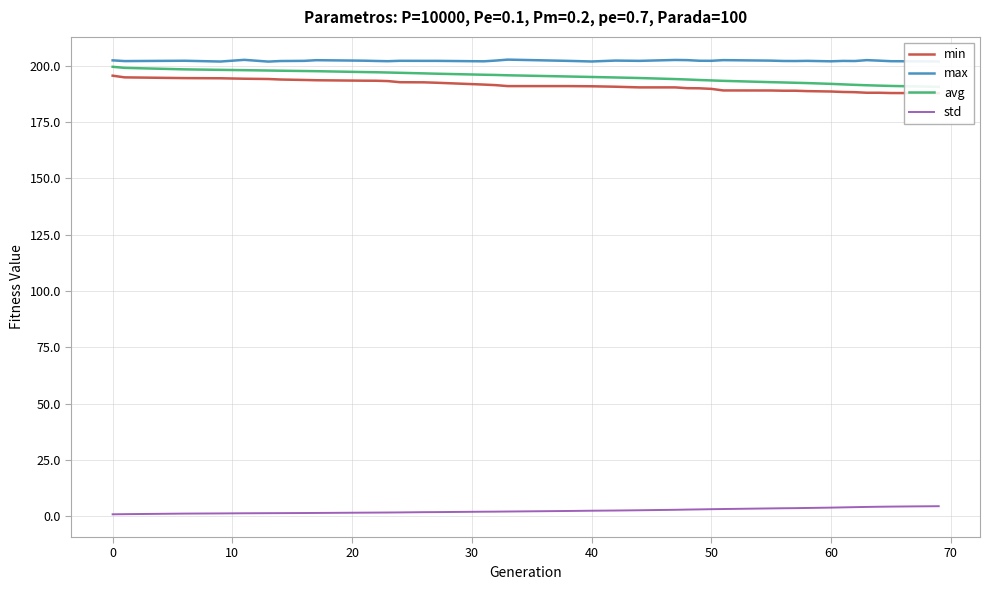

Reading right to left, what are all the values shown in this chart?

min: 187.7	187.8	187.8	187.9	187.9	188.2	188.3	188.5	188.7	188.8	188.8	188.9	189.0	189.7	189.9	190.0	190.3	190.3	190.6	190.8	190.9	190.9	191.3	191.6	192.4	192.6	192.6	193.1	193.3	193.3	193.5	193.6	193.8	194.0	194.2	194.4	194.4	194.8	195.5
max: 201.8	201.9	201.9	202.2	202.4	202.0	202.1	201.9	202.1	202.0	202.0	202.2	202.4	202.1	202.1	202.4	202.5	202.1	202.2	201.8	202.1	202.6	202.2	201.9	202.1	202.1	202.1	201.9	202.0	202.2	202.4	202.1	202.0	201.8	202.5	201.8	202.1	202.0	202.3
avg: 190.6	190.8	191.0	191.1	191.3	191.4	191.7	191.9	192.2	192.4	192.5	192.6	193.2	193.4	193.6	193.8	194.0	194.5	194.7	194.9	195.2	195.7	195.8	195.9	196.4	196.5	196.8	196.9	197.0	197.1	197.5	197.6	197.7	197.8	198.0	198.1	198.3	199.0	199.5
std: 4.5	4.4	4.3	4.2	4.1	4.0	3.9	3.8	3.7	3.6	3.6	3.5	3.2	3.1	3.0	3.0	2.9	2.7	2.6	2.5	2.3	2.1	2.1	2.0	1.8	1.8	1.7	1.7	1.6	1.6	1.5	1.4	1.4	1.4	1.3	1.3	1.2	0.9	0.9